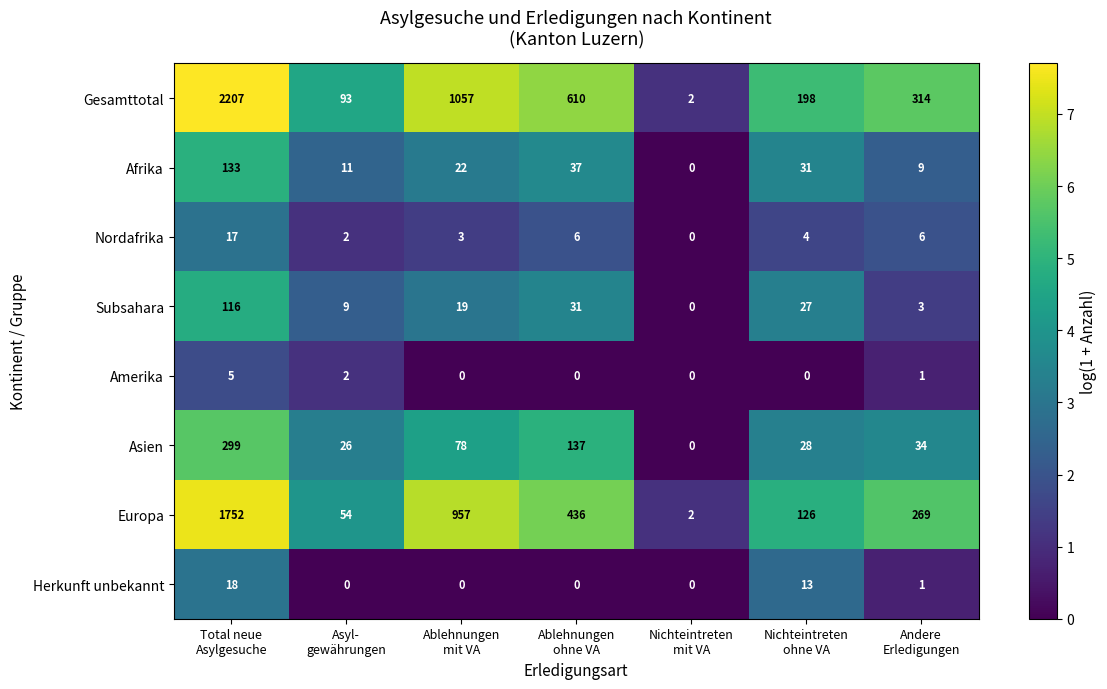

Count the number of data series in this chart.

8